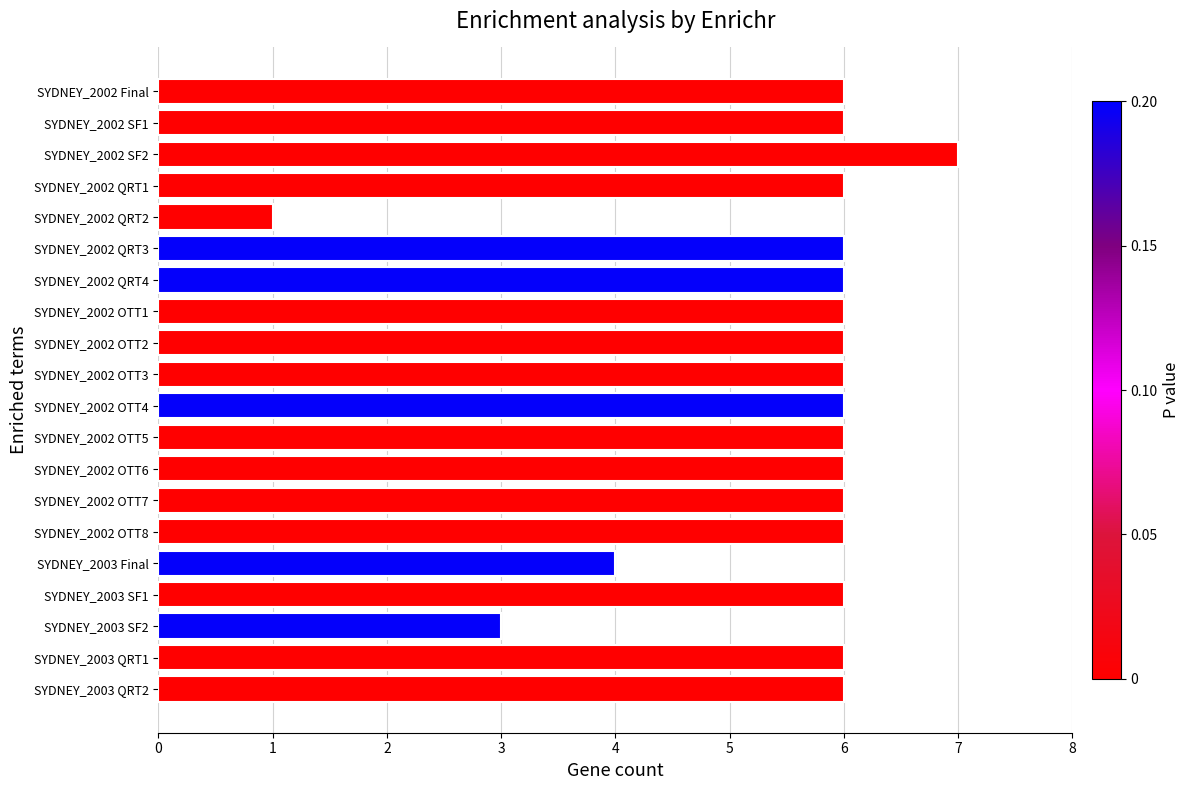

How many bars are there in total?

20